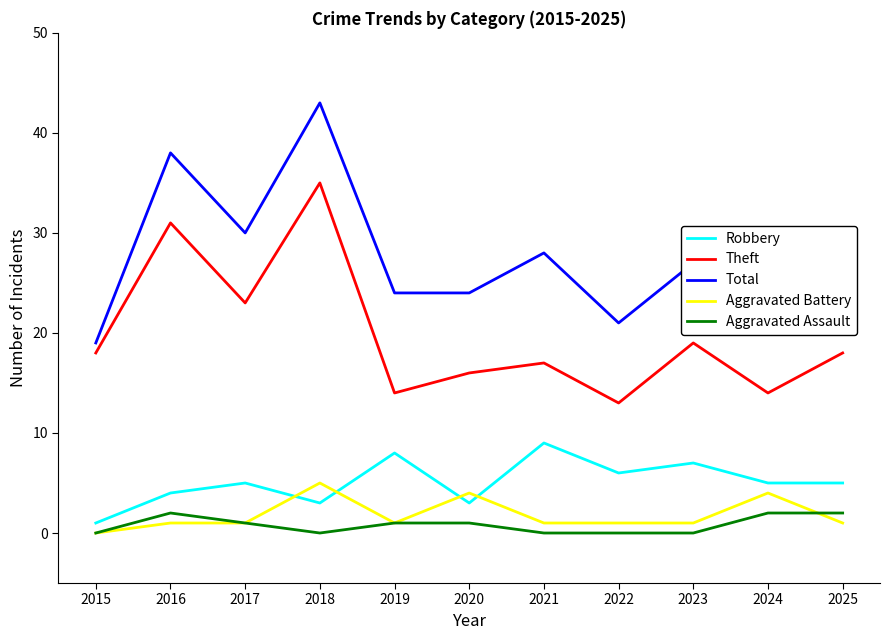

Is this an area chart (filled region under the line)?

No